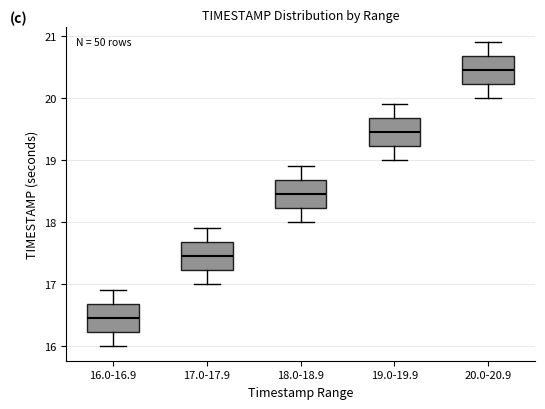

Which box's median line is the lowest?

16.0-16.9